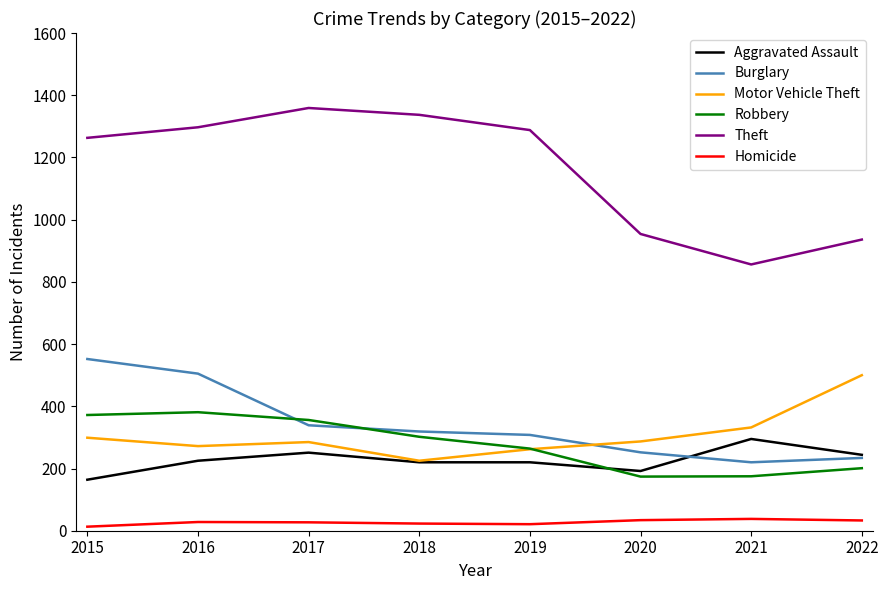

What is the difference between the maximum and minimum values in the Aggravated Assault series?

131